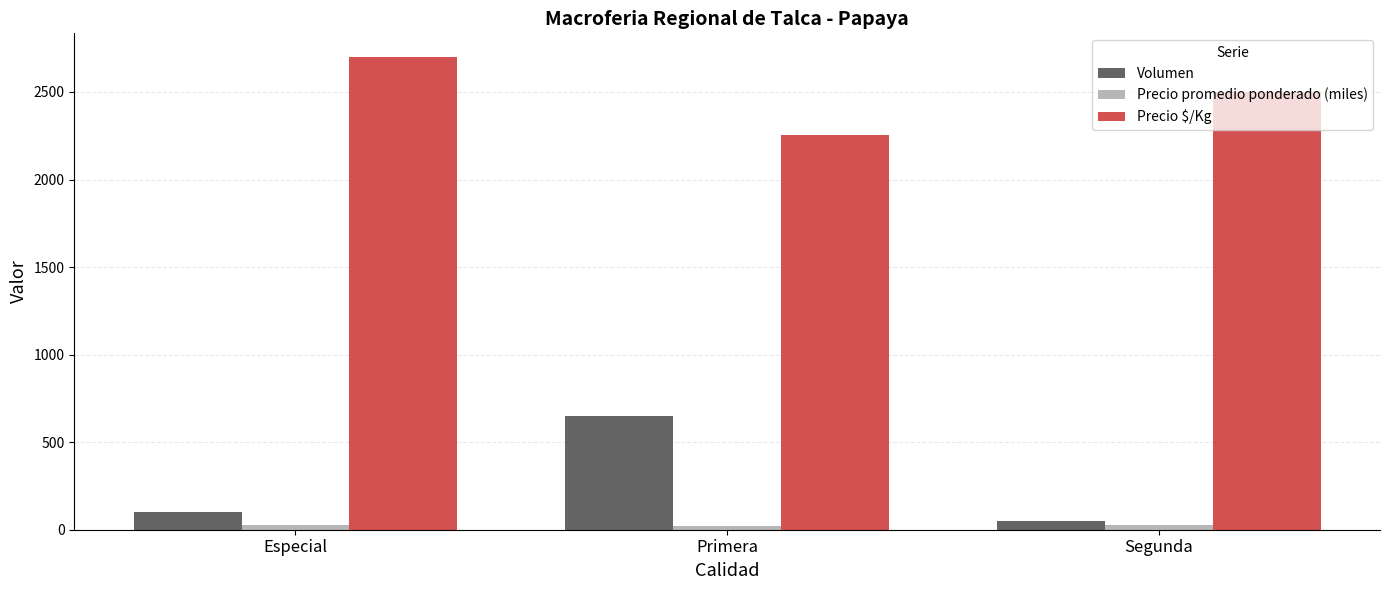

Between Primera and Segunda, which series saw the biggest shift?

Volumen